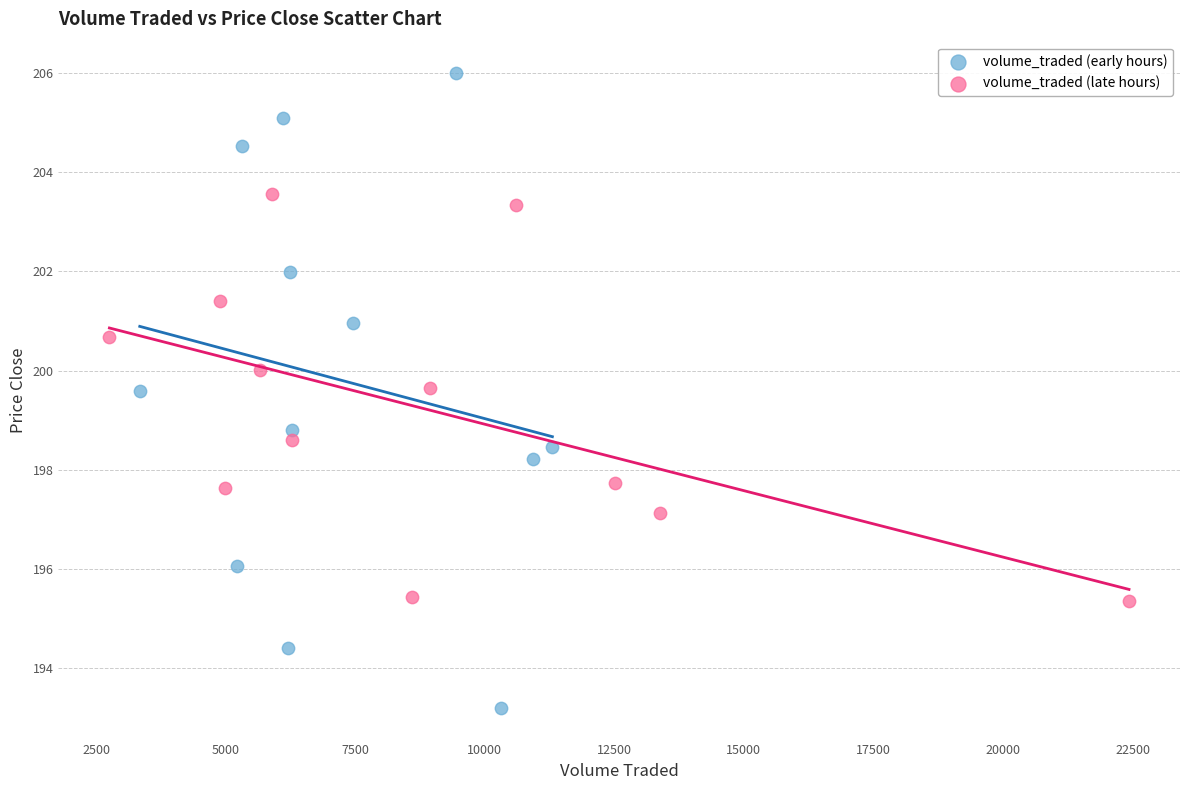

Which series contains the highest Y value?

volume_traded (early hours)